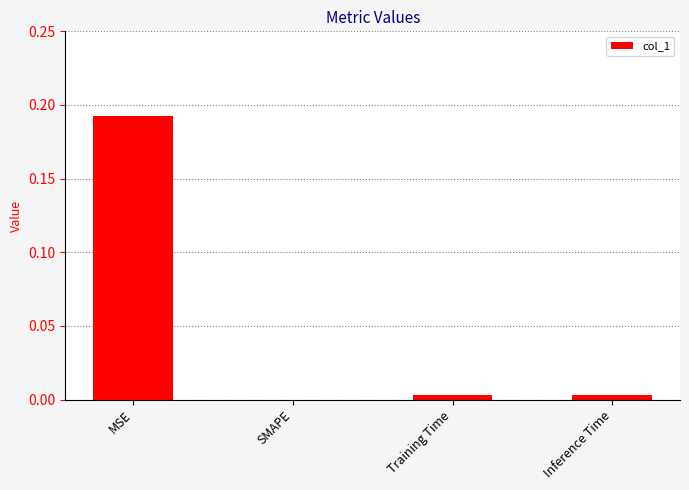

The value at Inference Time is 0.0. True or false?

True